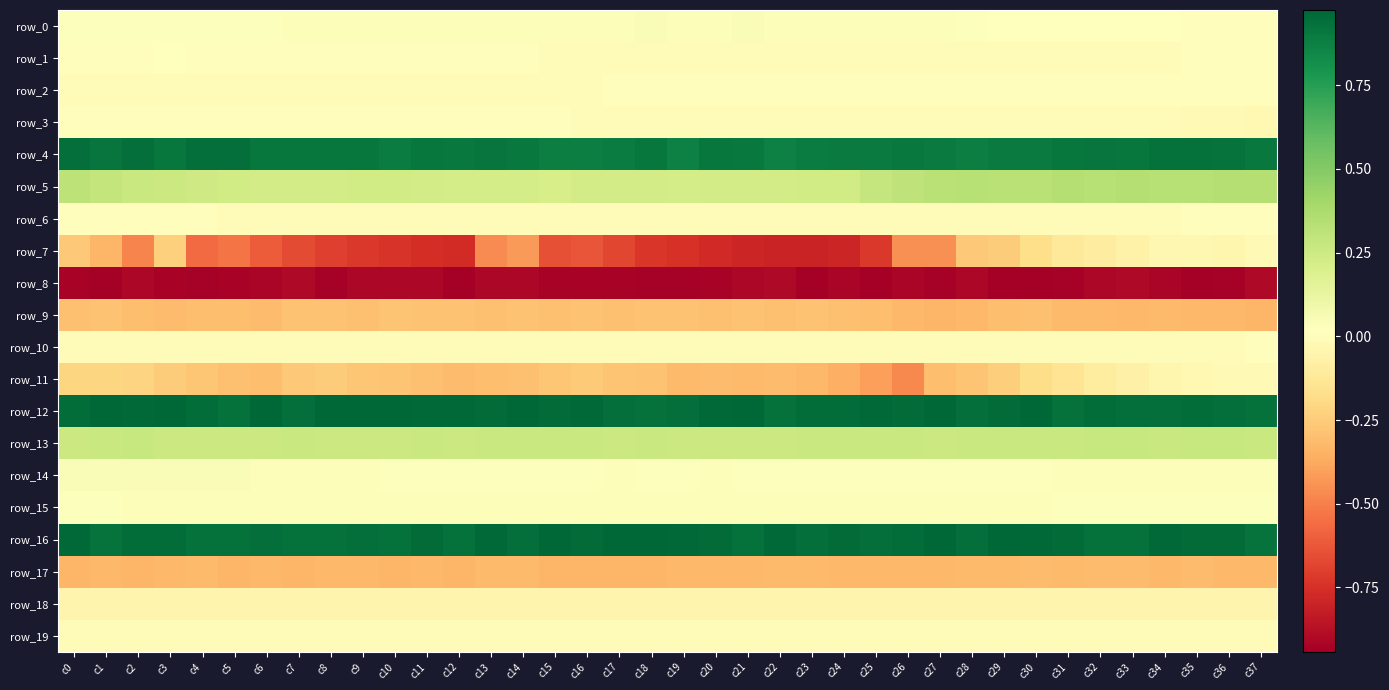

What is the minimum value shown in the chart?

-0.9